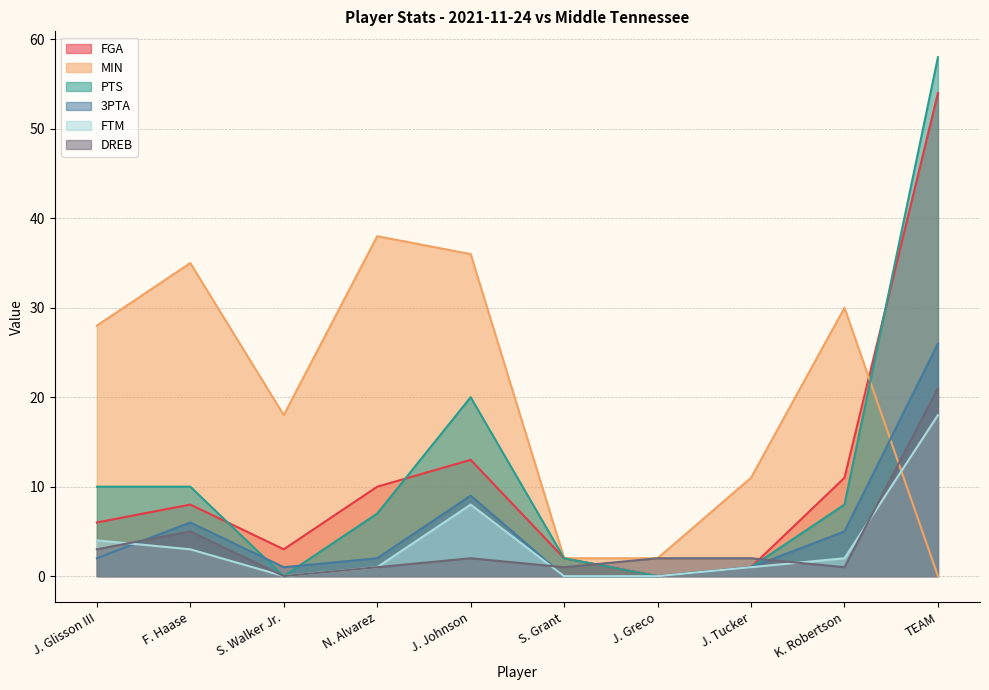

What is the difference between the highest and lowest values at TEAM?

58